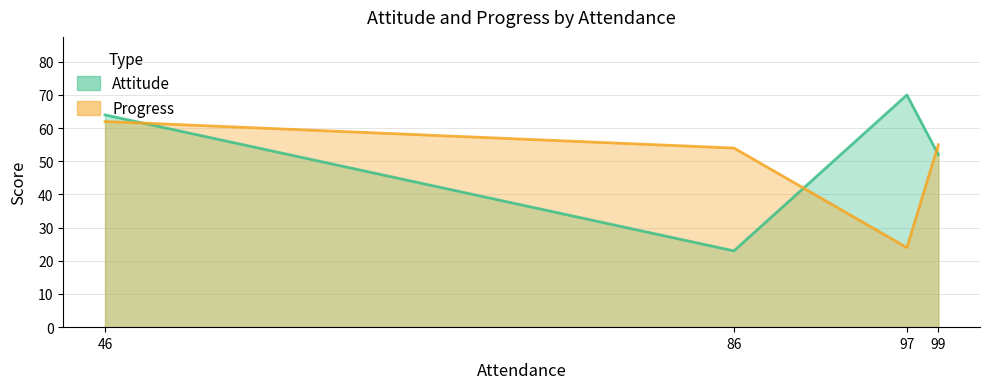

Which category has the highest value across all series?

97